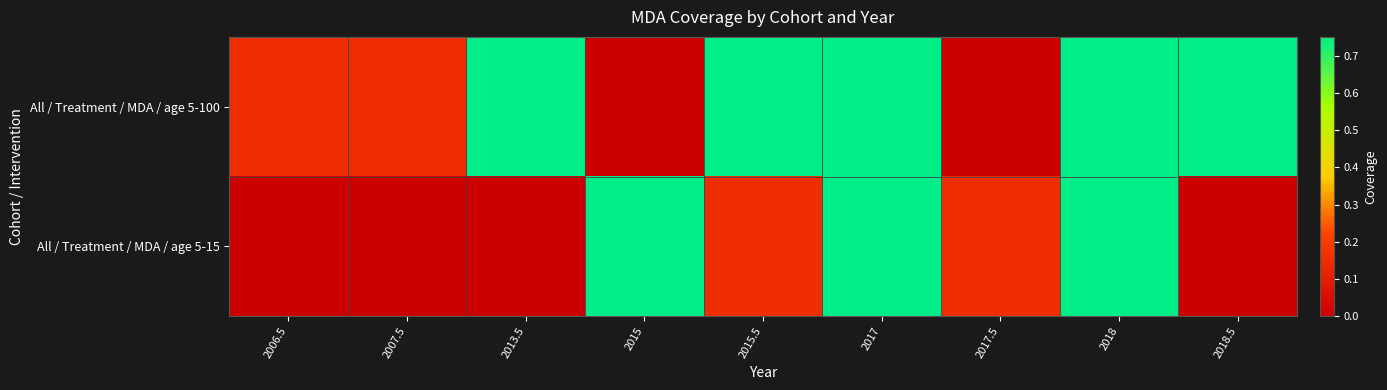

Reading left to right, extract all data points from this chart.

row_0: 2006.5=0.1	2007.5=0.1	2013.5=0.8	2015=0.0	2015.5=0.8	2017=0.8	2017.5=0.0	2018=0.8	2018.5=0.8
row_1: 2006.5=0.0	2007.5=0.0	2013.5=0.0	2015=0.8	2015.5=0.1	2017=0.8	2017.5=0.1	2018=0.8	2018.5=0.0